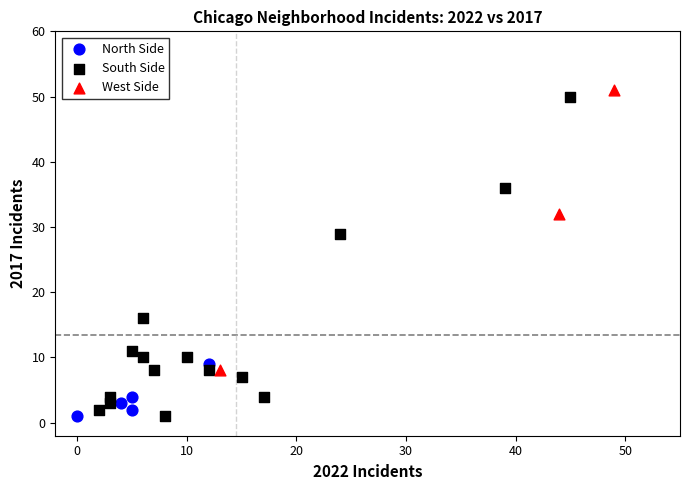

Which series has the largest Y range (max minus min)?

South Side